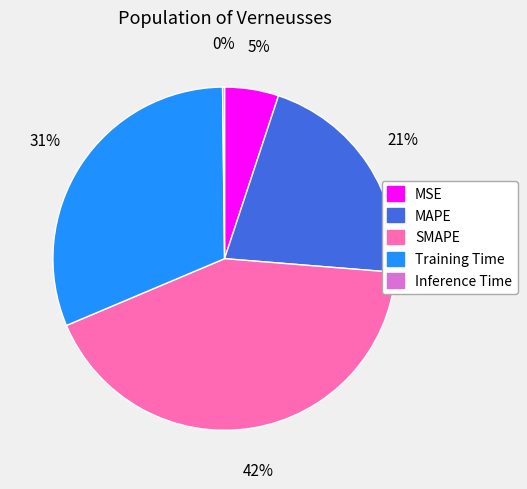

Is it true that MAPE is 21% of the pie?

True